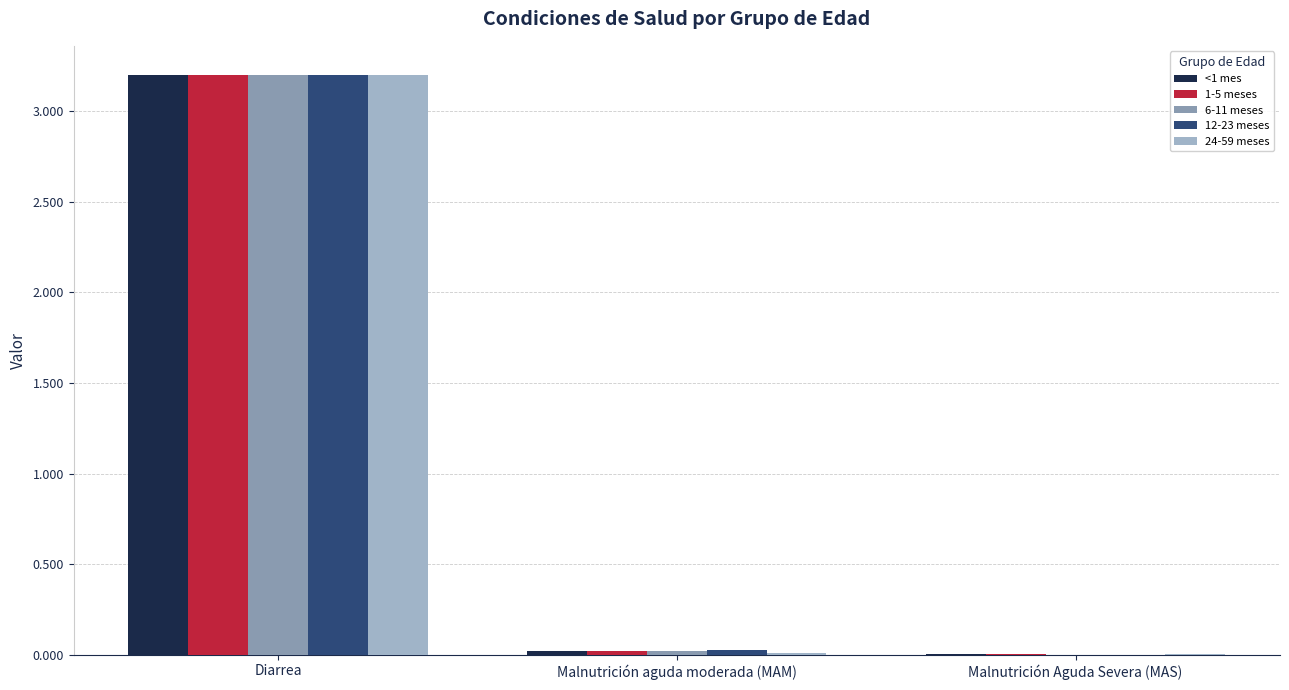

What is the total value across all series at Diarrea?

16.0